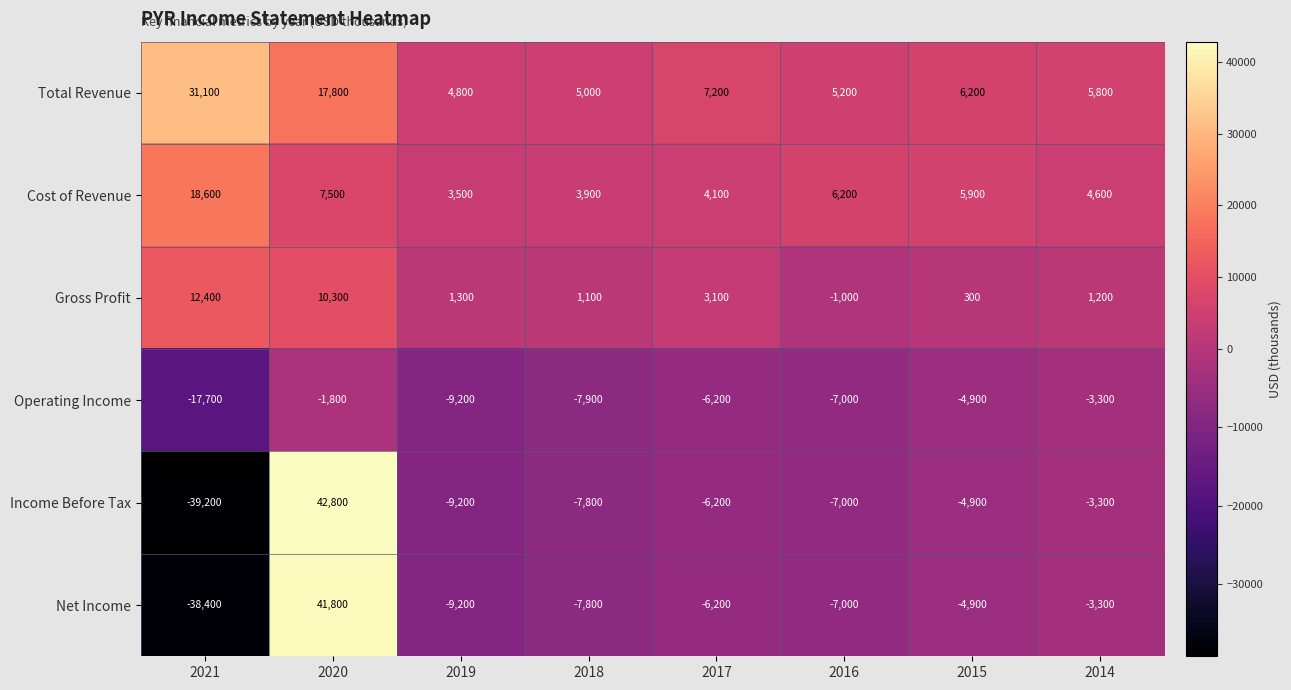

How many data points in Cost of Revenue are less than 5900?

4